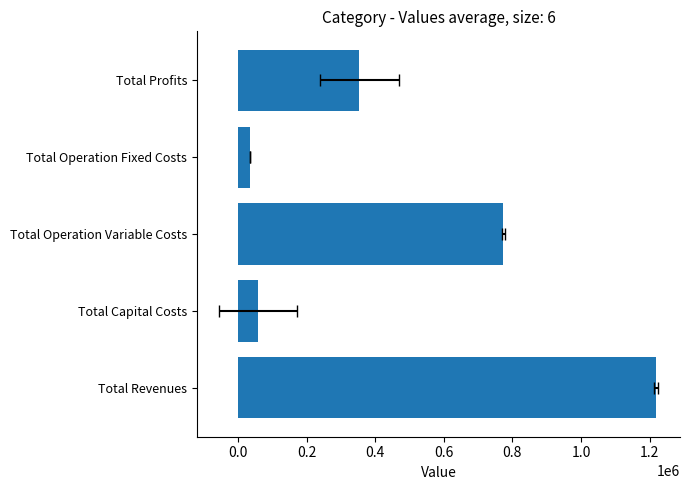

The value at Total Operation Fixed Costs is 46920.4. True or false?

False